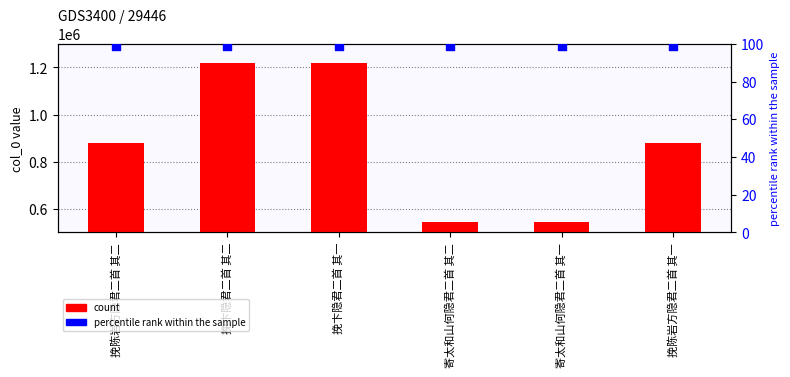

At how many categories does at least one series exceed 812841?

4